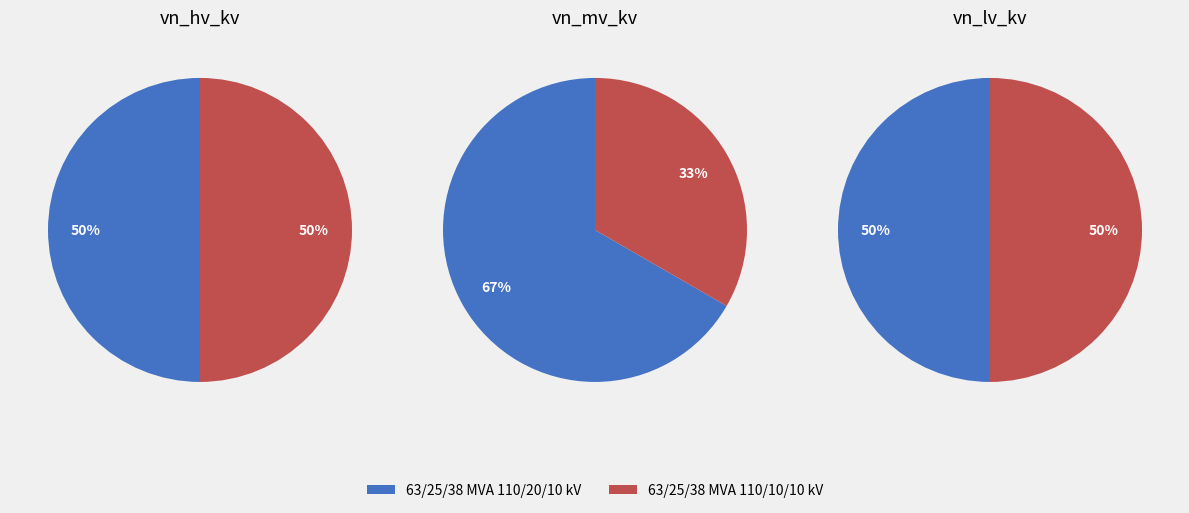

Combined, what portion of the pie is 63/25/38 MVA 110/20/10 kV and 63/25/38 MVA 110/10/10 kV?

100.0%